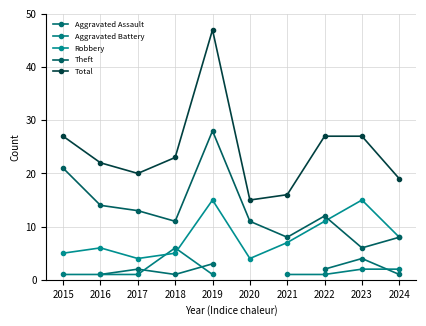

True or false: Theft has a value of 6.0 at 2023.

True